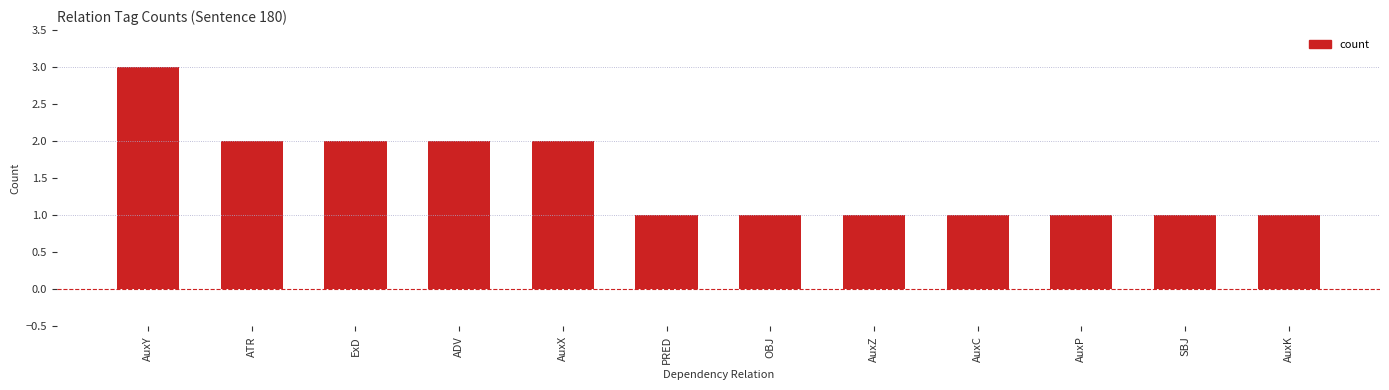

What is the difference between the maximum and minimum values?

2